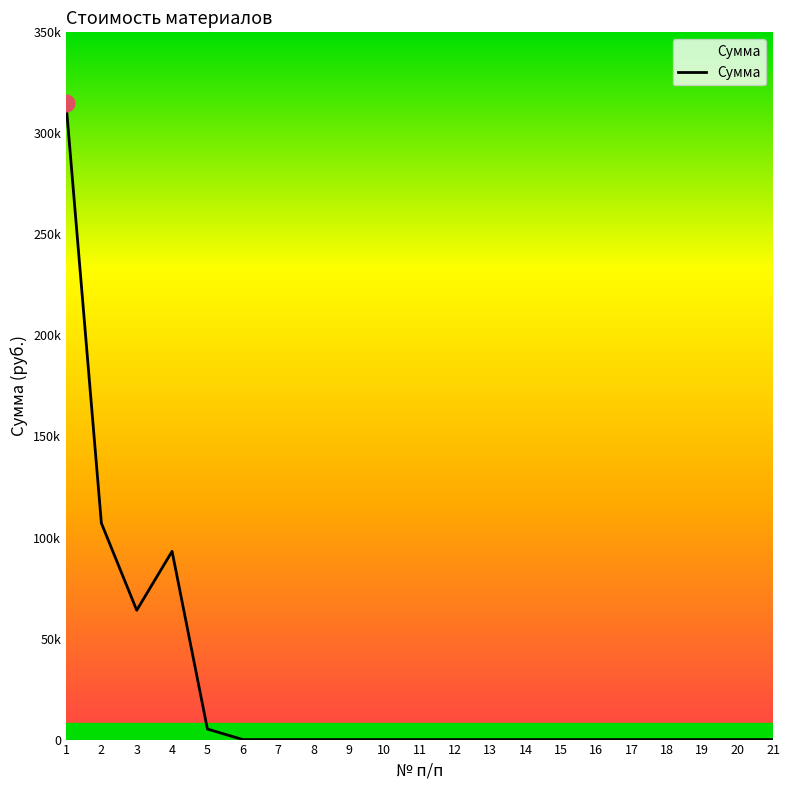

The chart shows a value of 0 at 19. True or false?

True